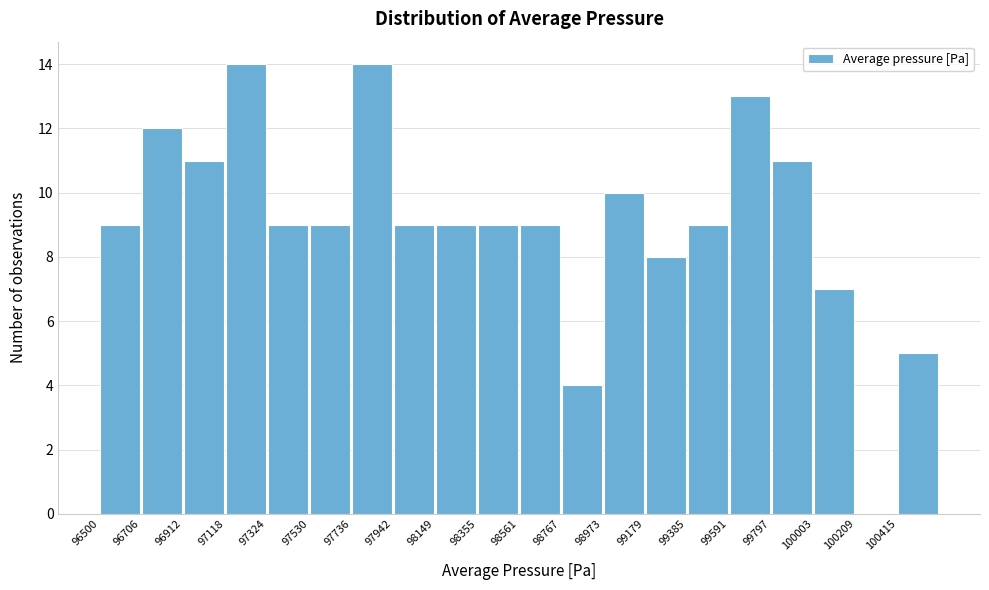

Reading left to right, transcribe this chart: for each bar, give the range it covers on the x-axis and its height. Neither the bar edges nor the heights are printed on the chart, so give them approximately, as read against the axes.

96500 to 96700: 9
96700 to 96900: 12
96900 to 97100: 11
97100 to 97300: 14
97300 to 97550: 9
97550 to 97750: 9
97750 to 97950: 14
97950 to 98150: 9
98150 to 98350: 9
98350 to 98550: 9
98550 to 98750: 9
98750 to 98950: 4
98950 to 99200: 10
99200 to 99400: 8
99400 to 99600: 9
99600 to 99800: 13
99800 to 100000: 11
100000 to 100200: 7
100200 to 100400: 0
100400 to 100600: 5